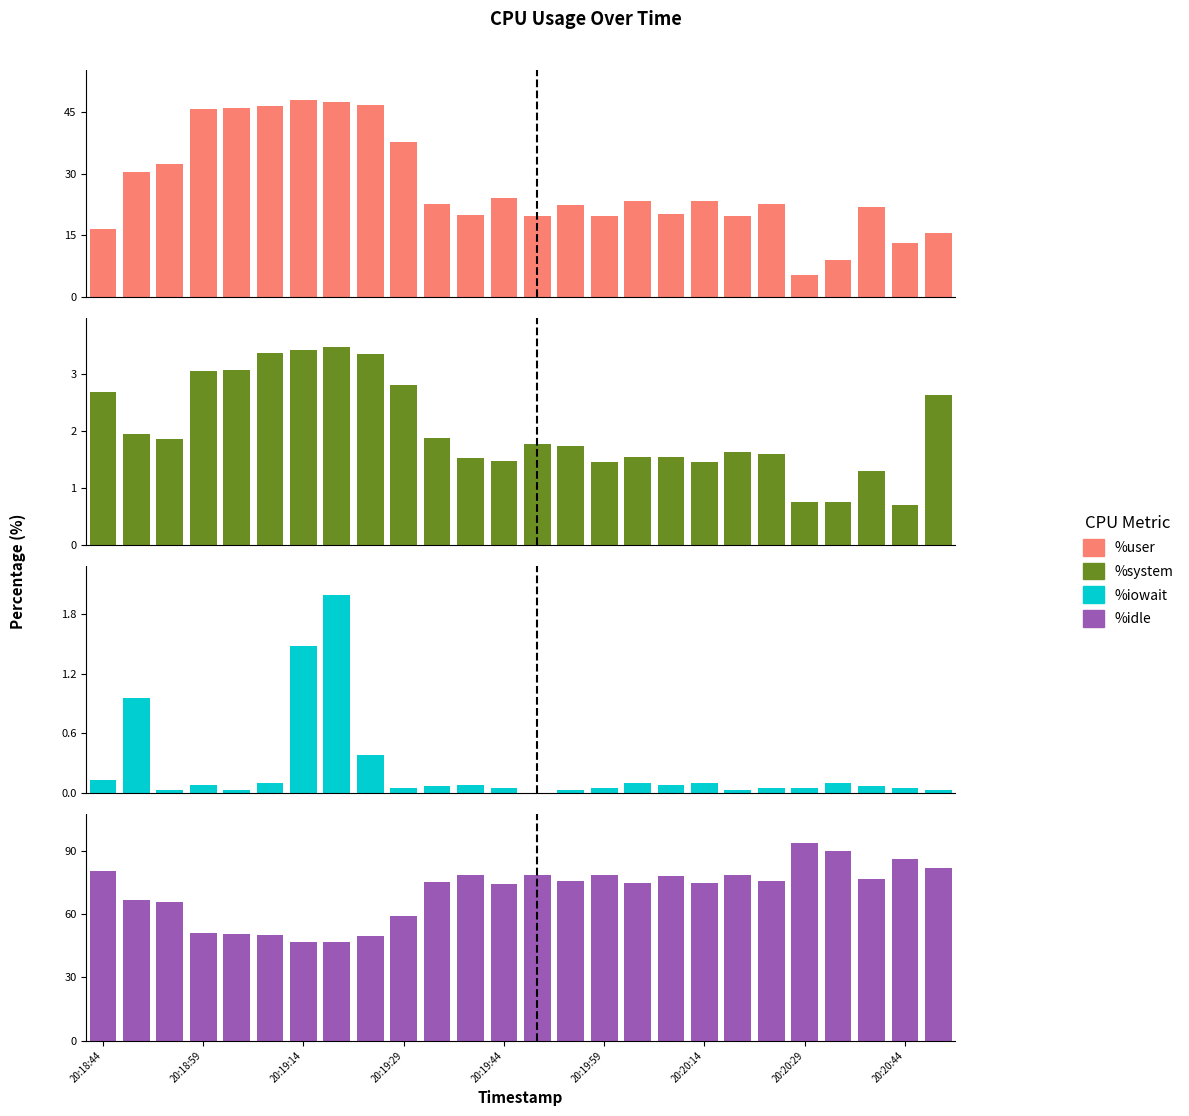

Between 20:20:14 and 22, which series saw the biggest shift?

%idle